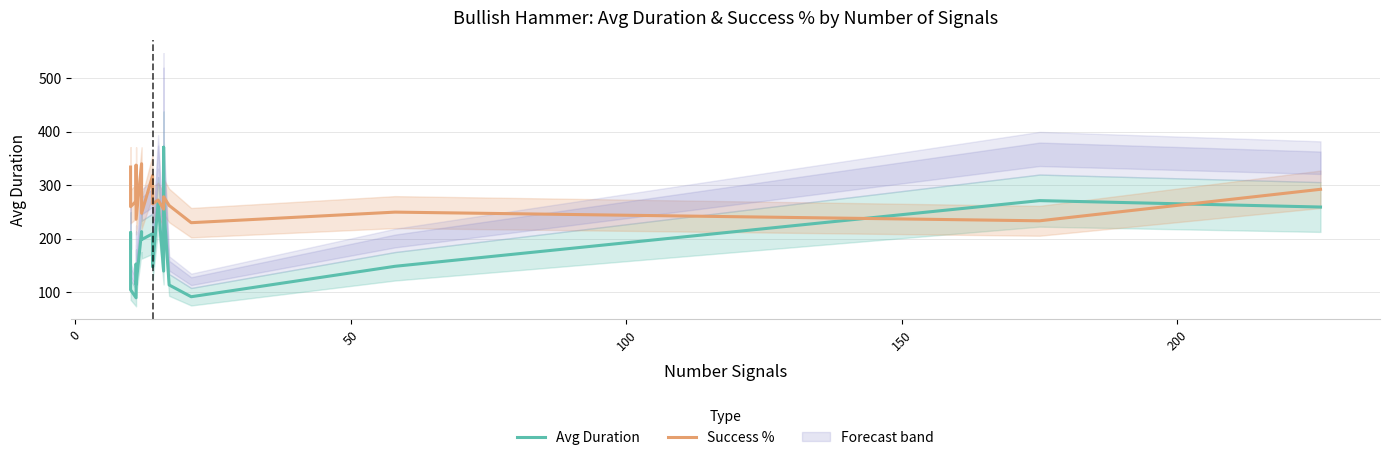

What is the highest value of the Success % series?

340.1